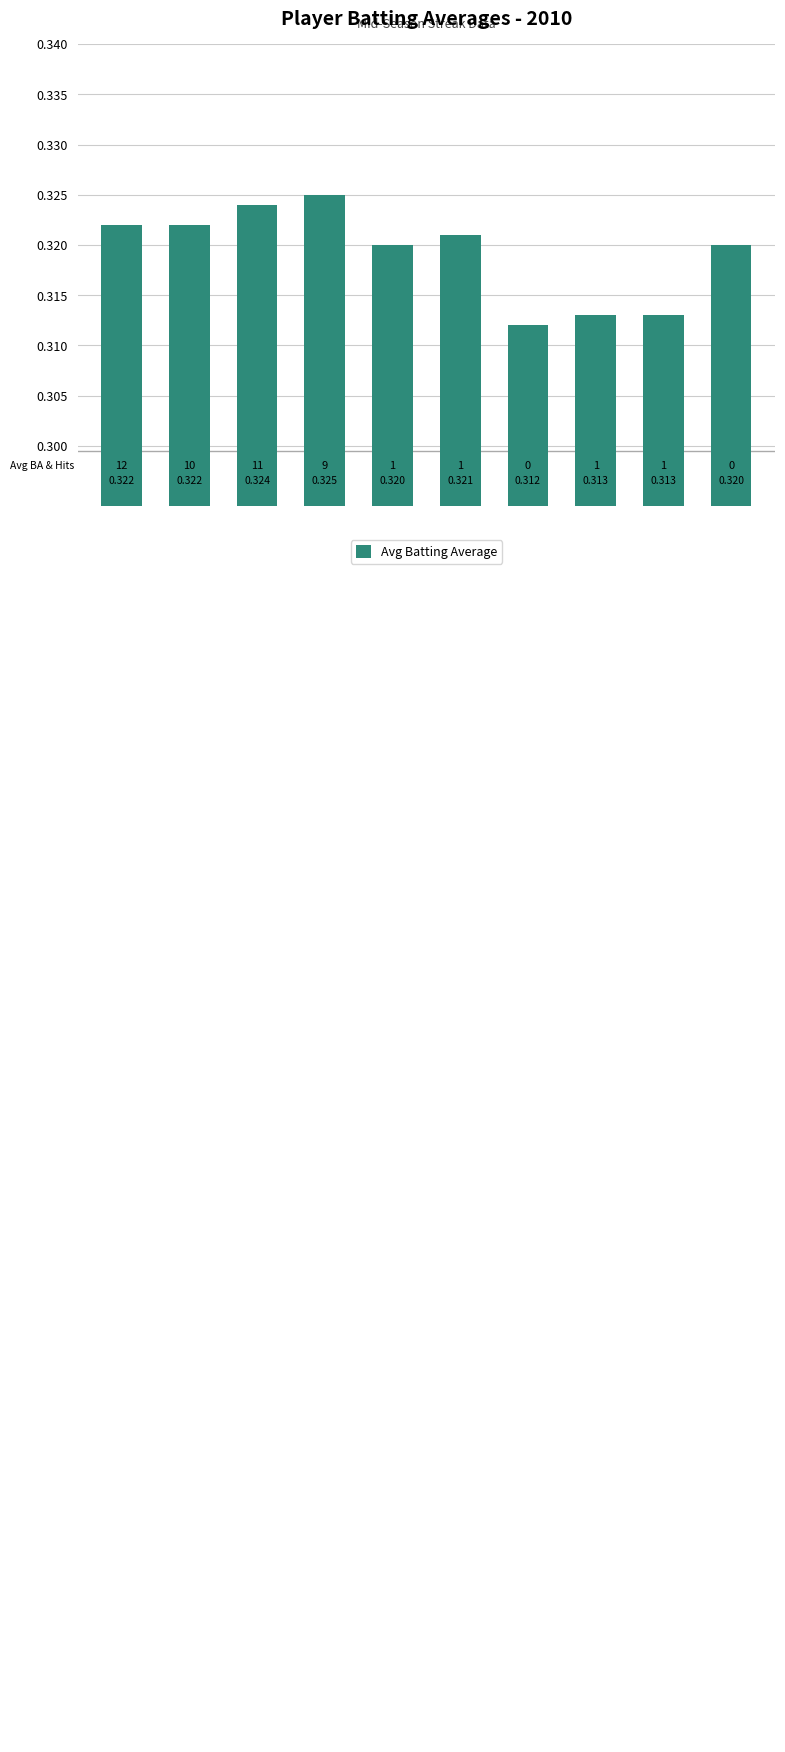

Reading right to left, list all the values displayed in this chart.

9=0.3	8=0.3	7=0.3	6=0.3	5=0.3	4=0.3	3=0.3	2=0.3	1=0.3	0=0.3